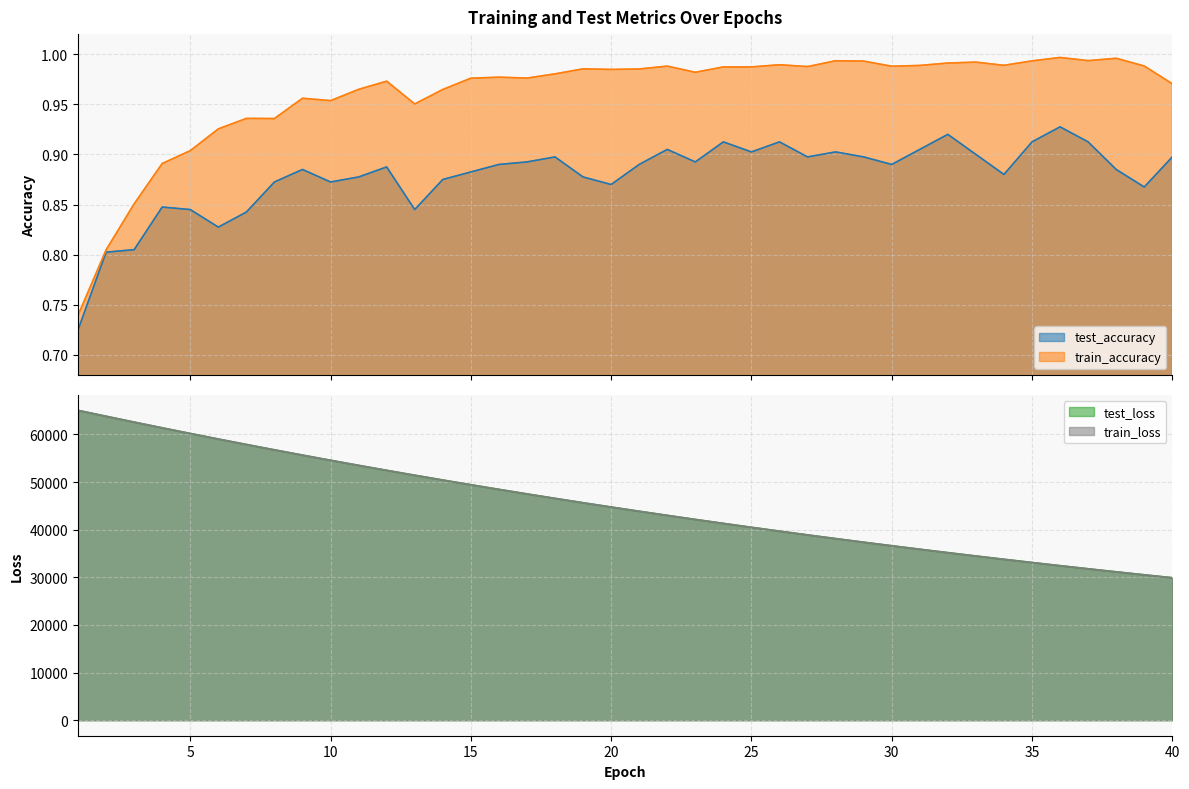

Is the value of test_loss at 11 greater than the value of test_accuracy at 19?

Yes